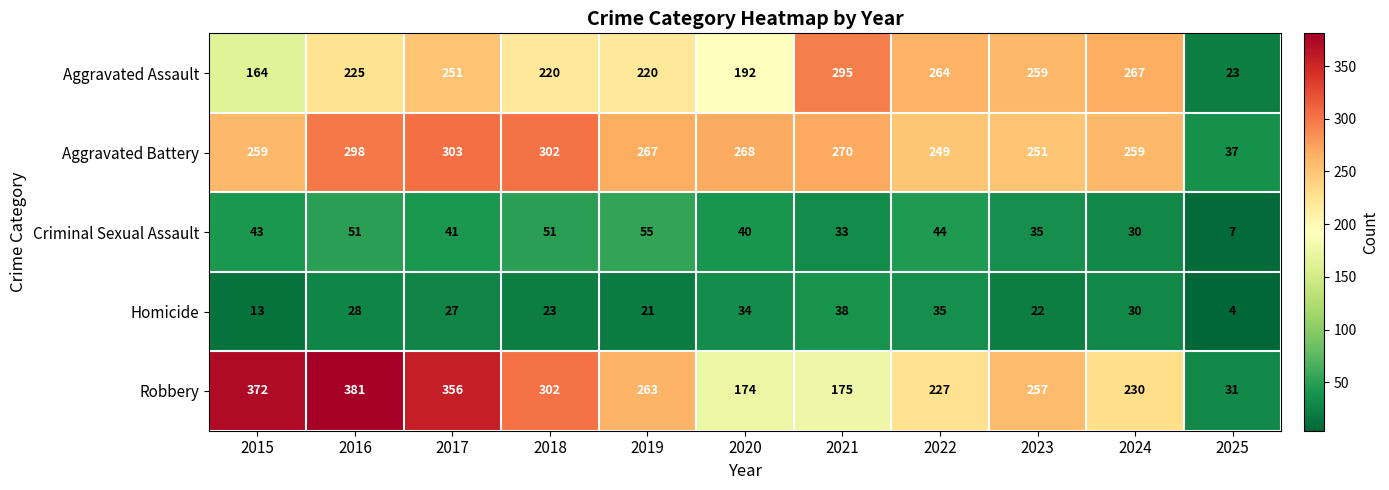

Which series changed the most between 2018 and 2021?

Robbery